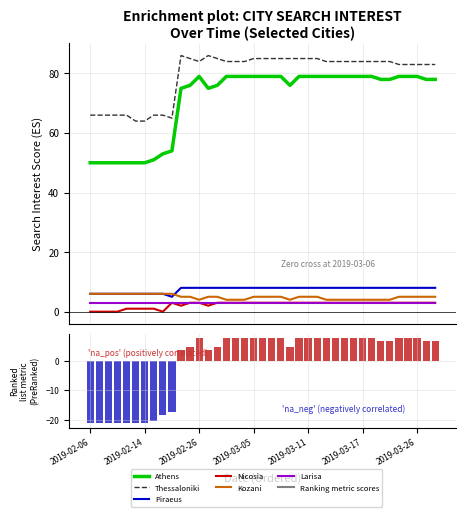

What position from the right is 2019-02-06?

39